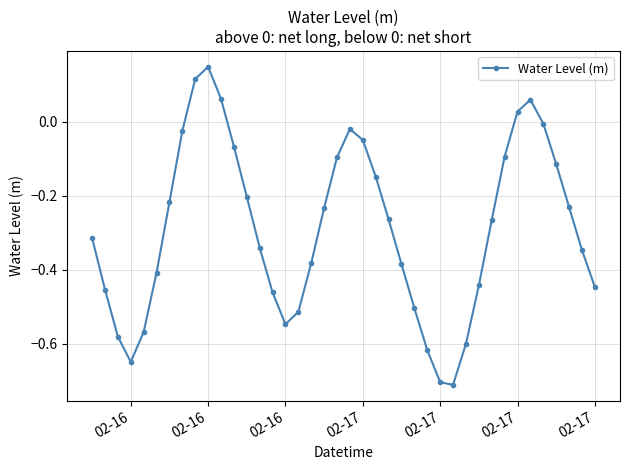

True or false: there are more than 0 points higher than both neighbors.

True